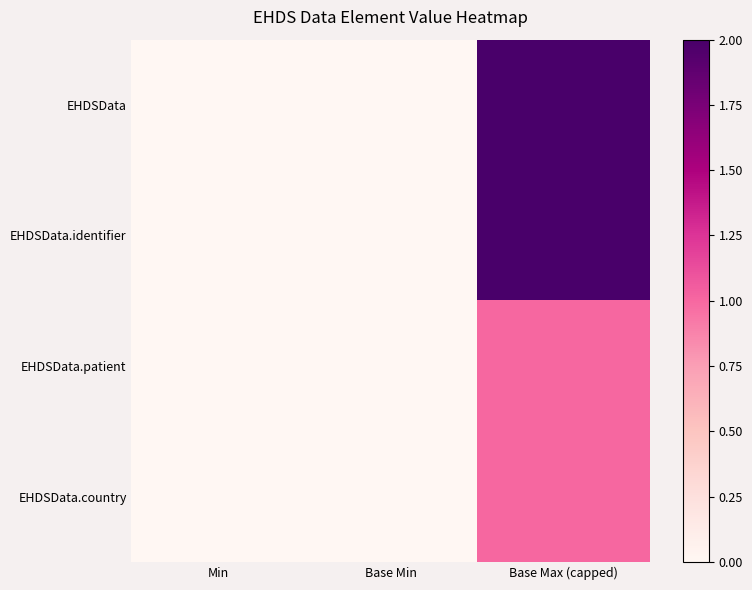

Rank the series at Base Min from highest to lowest value.

EHDSData, EHDSData.identifier, EHDSData.patient, EHDSData.country